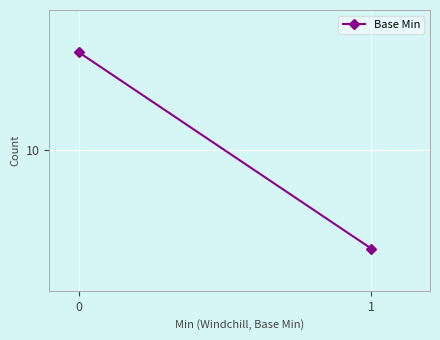

Reading left to right, transcribe all the data shown in this chart.

17	3